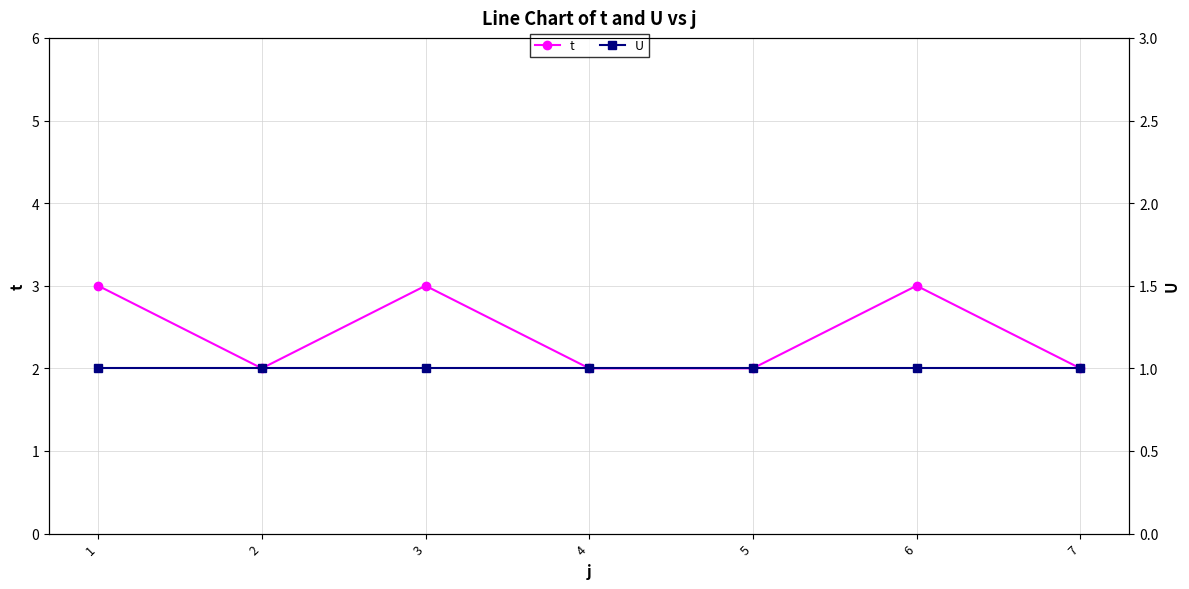

What is the sum of the U values at 5 and 1?

2